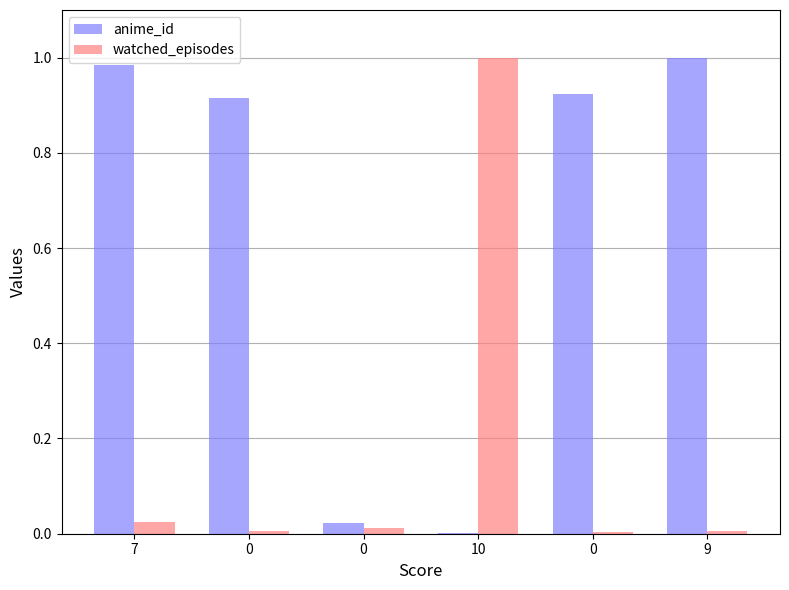

Are the bars horizontal?

No